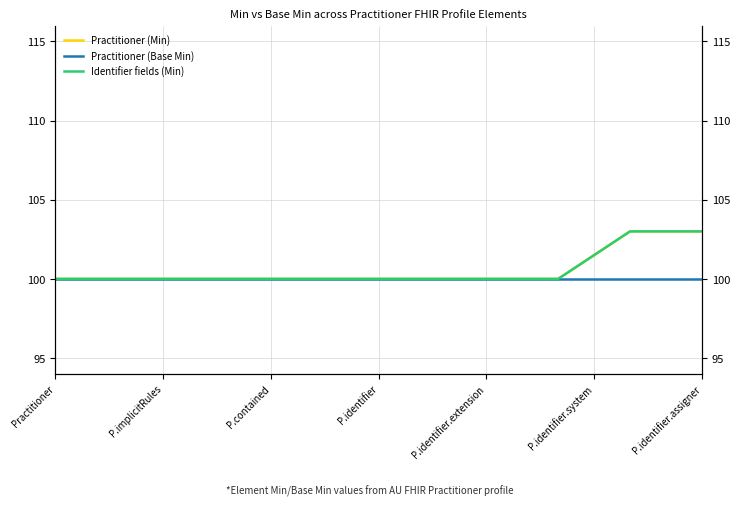

Reading right to left, list all the values displayed in this chart.

Practitioner (Min): 103.0	103.0	103.0	101.5	100.0	100.0	100.0	100.0	100.0	100.0	100.0	100.0	100.0	100.0	100.0	100.0	100.0	100.0	100.0
Practitioner (Base Min): 100.0	100.0	100.0	100.0	100.0	100.0	100.0	100.0	100.0	100.0	100.0	100.0	100.0	100.0	100.0	100.0	100.0	100.0	100.0
Identifier fields (Min): 103.0	103.0	103.0	101.5	100.0	100.0	100.0	100.0	100.0	100.0	100.0	100.0	100.0	100.0	100.0	100.0	100.0	100.0	100.0